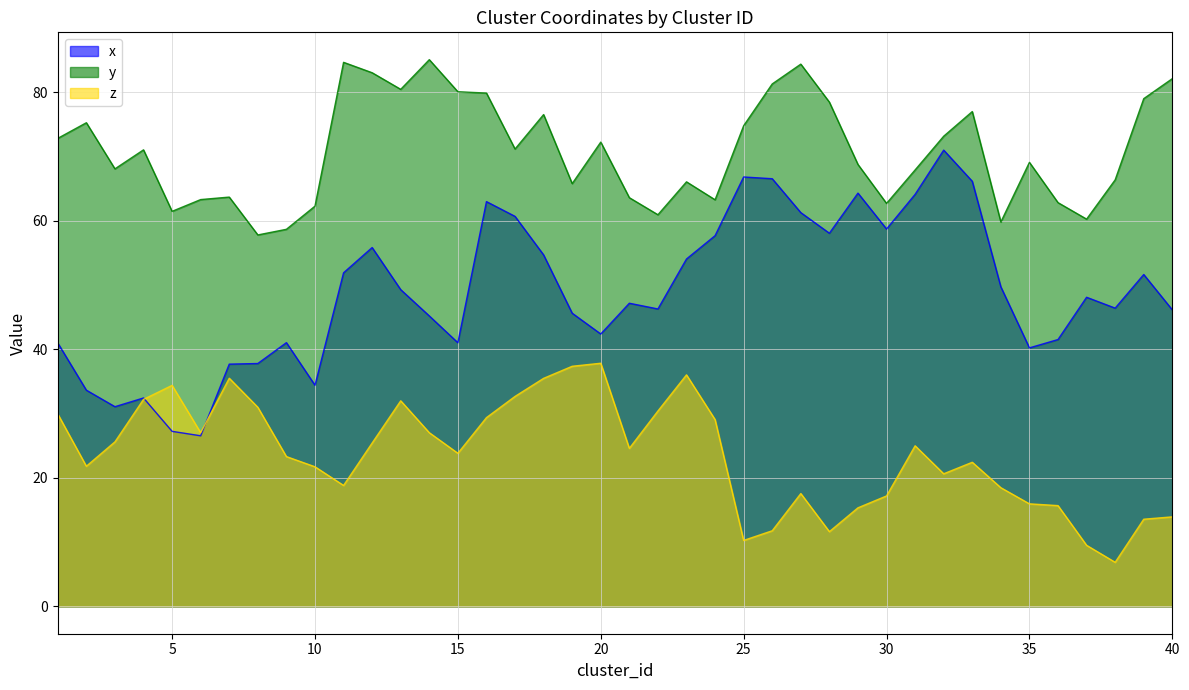

In y, how many points are higher than both neighbors (excluding endpoints)?

11